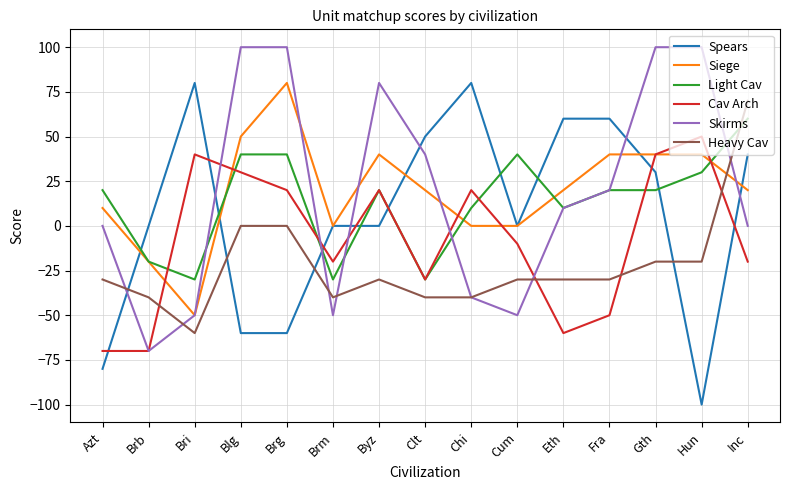

The Siege series shows 40 at Byz. True or false?

True